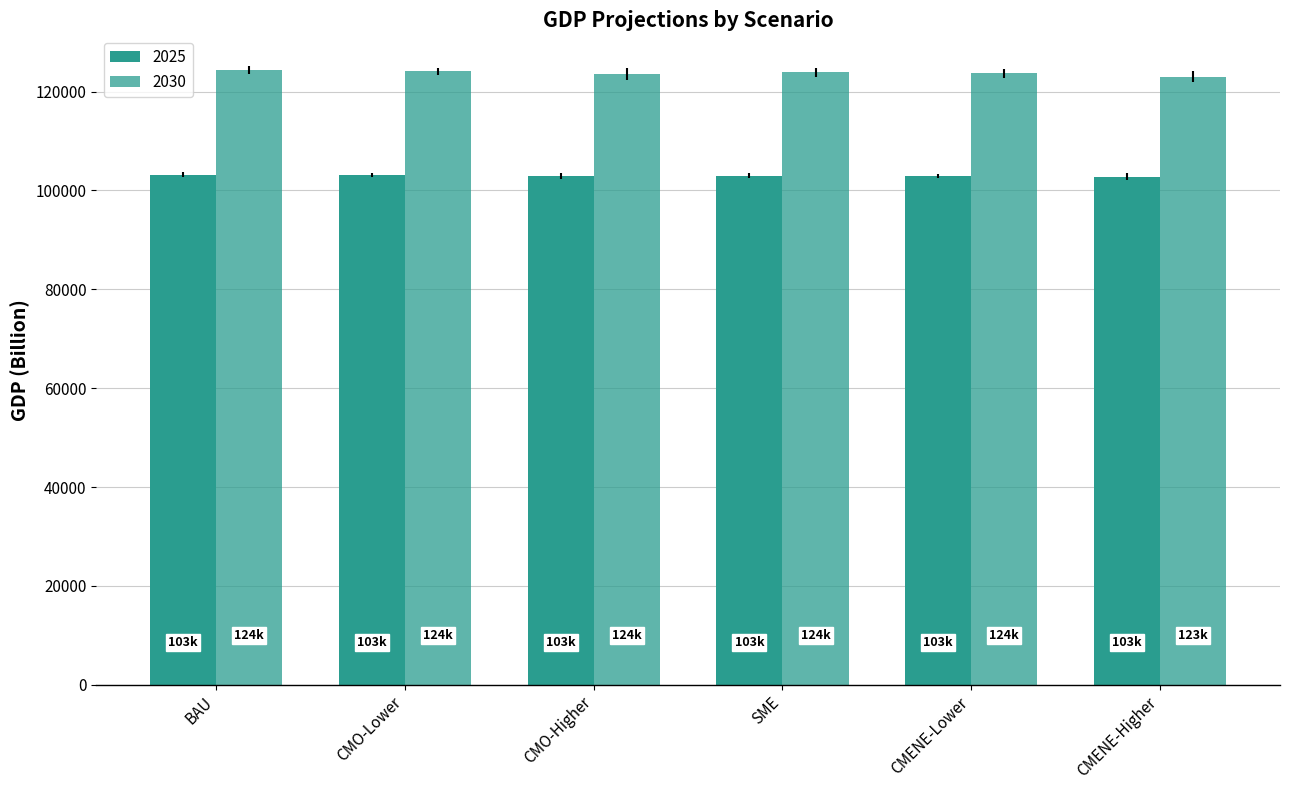

Reading left to right, what are all the values shown in this chart?

2025: 103180.5	103091.4	102928.1	102992.0	102934.7	102736.3
2030: 124332.4	124123.2	123590.6	123895.0	123703.4	122979.1